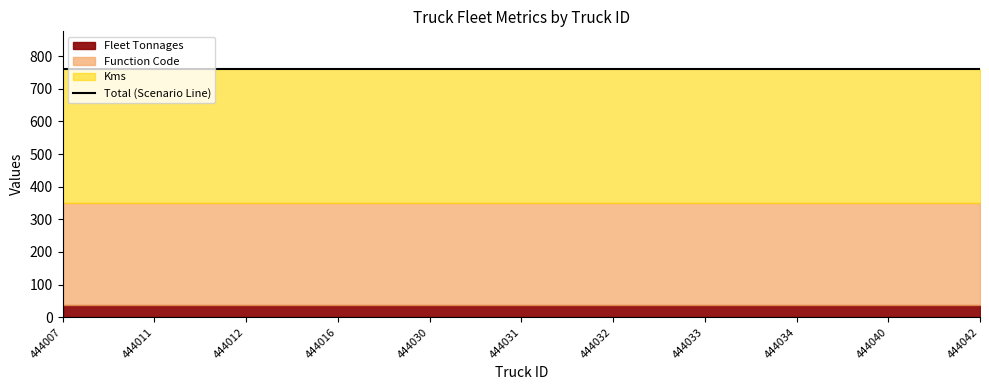

Rank the series at 444040 from highest to lowest value.

Kms, Function Code, Fleet Tonnages